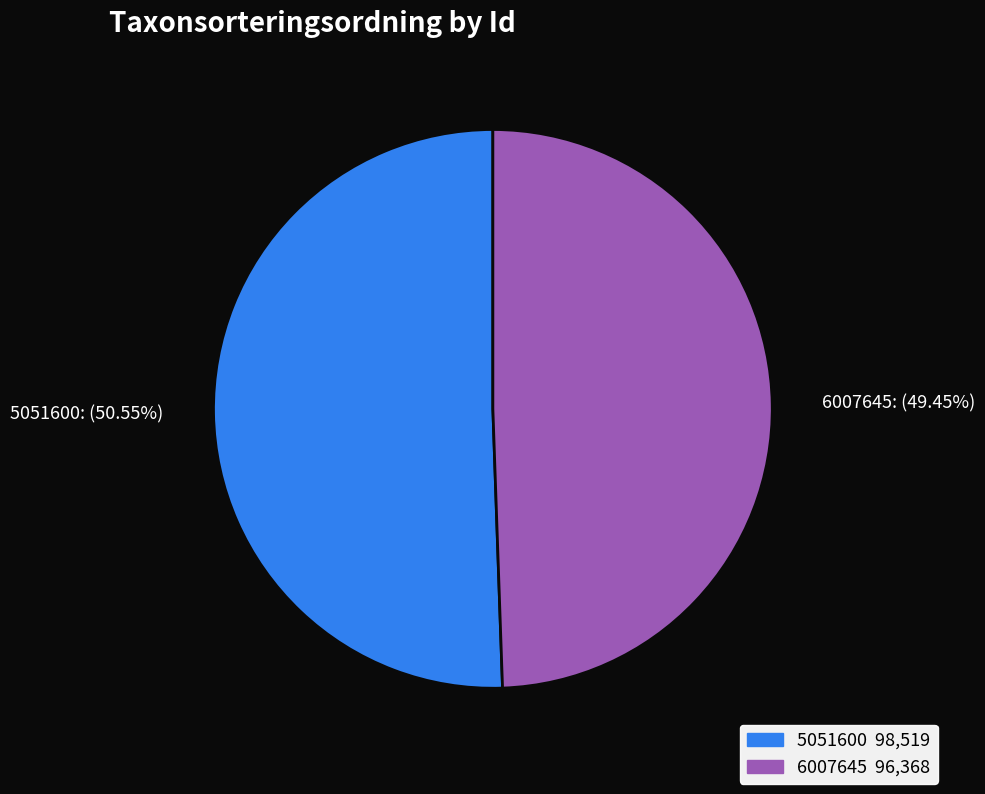

How many segments does this pie chart have?

2